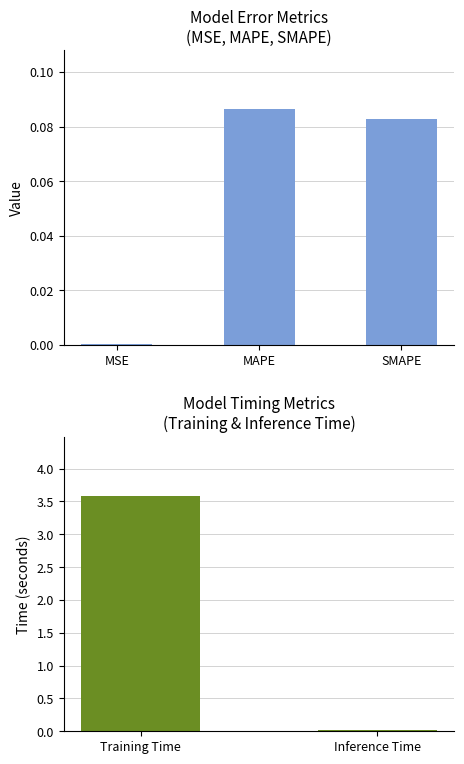

Does the chart contain stacked bars?

No